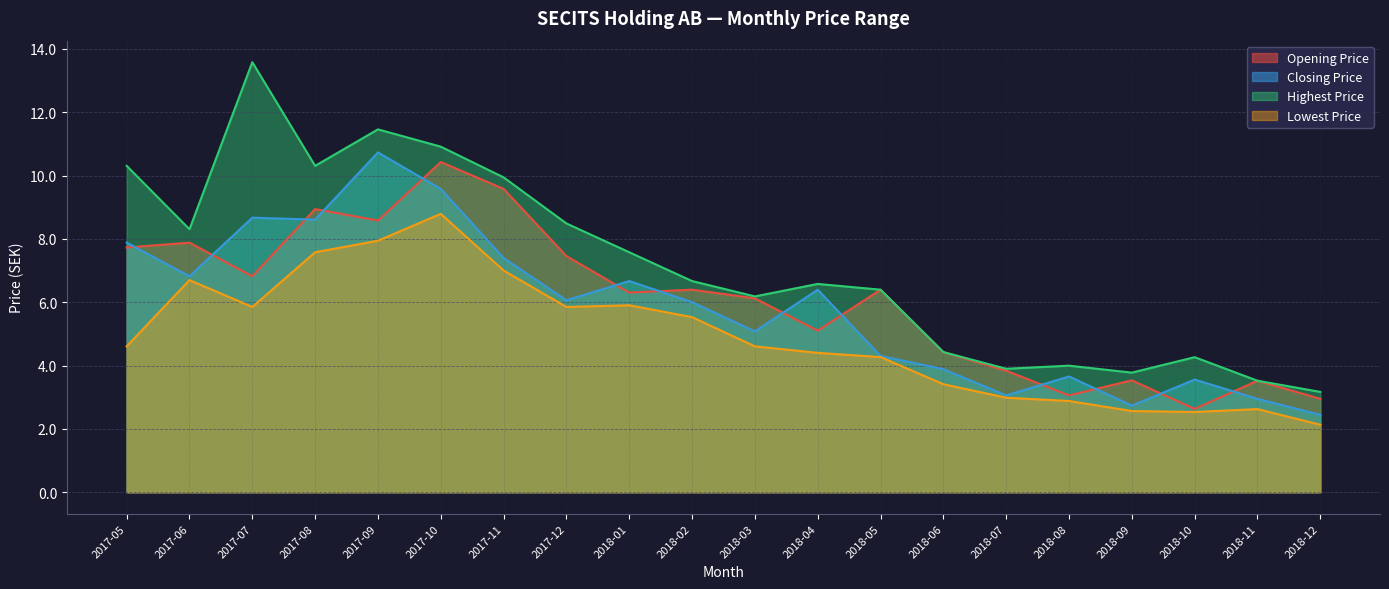

At which category does Highest Price reach its first local valley?

2017-06